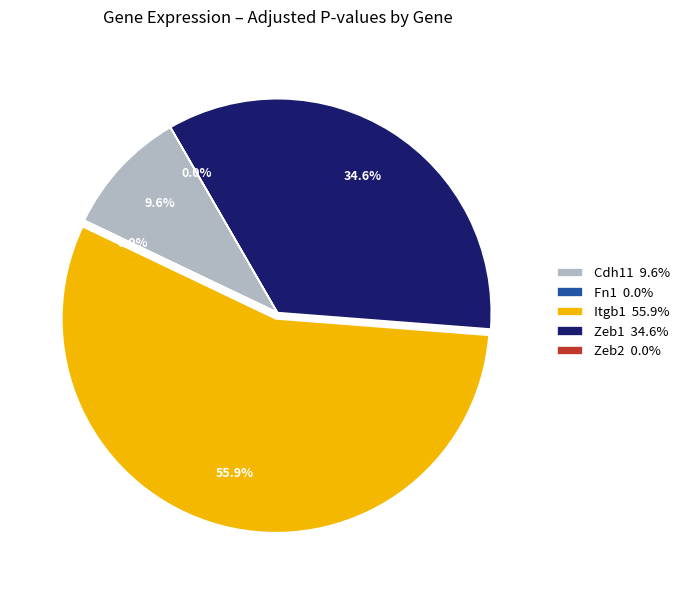

Is there any slice that represents more than half of the pie?

Yes